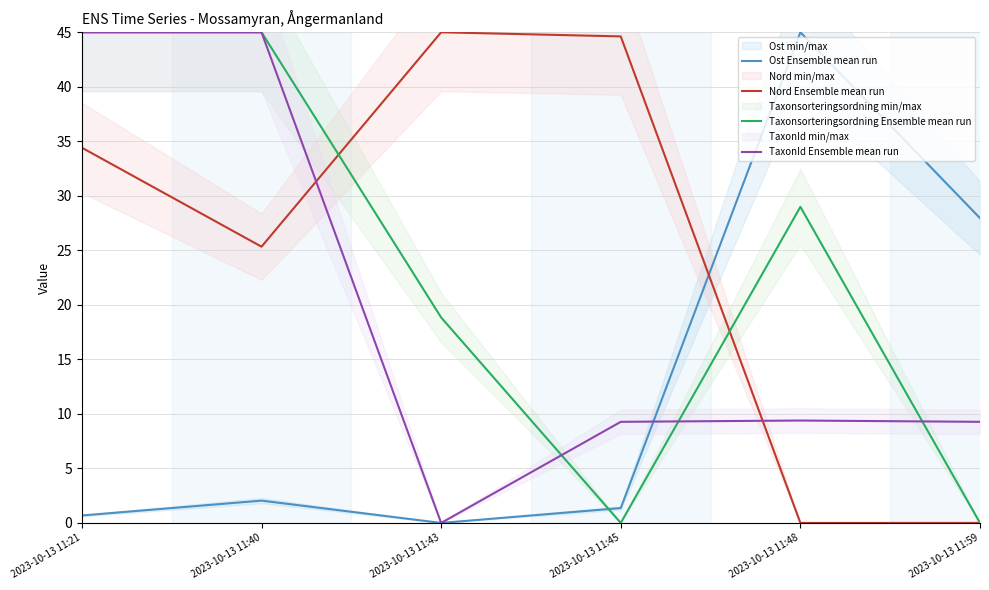

Between which two adjacent categories do Ost Ensemble mean run and TaxonId Ensemble mean run first intersect?

2023-10-13 11:45 and 2023-10-13 11:48